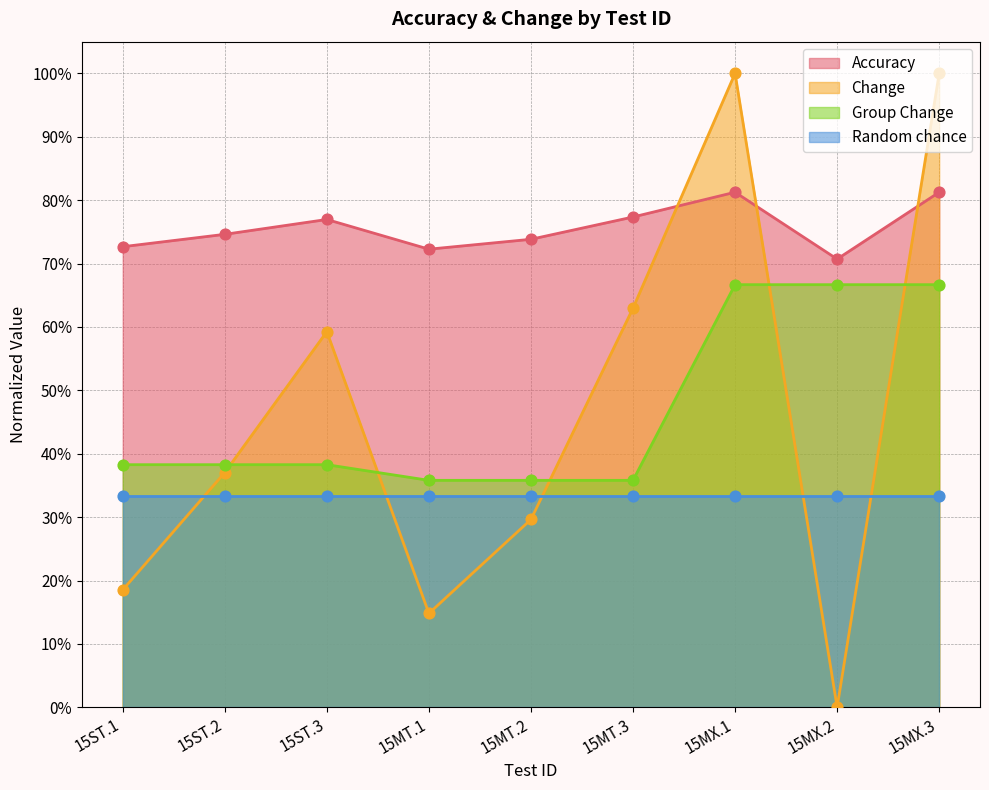

Which series reaches the minimum Y coordinate?

Change